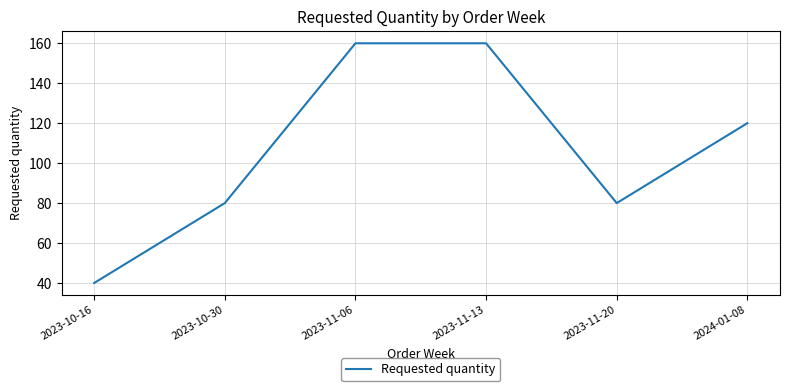

What is the maximum value shown in the chart?

160